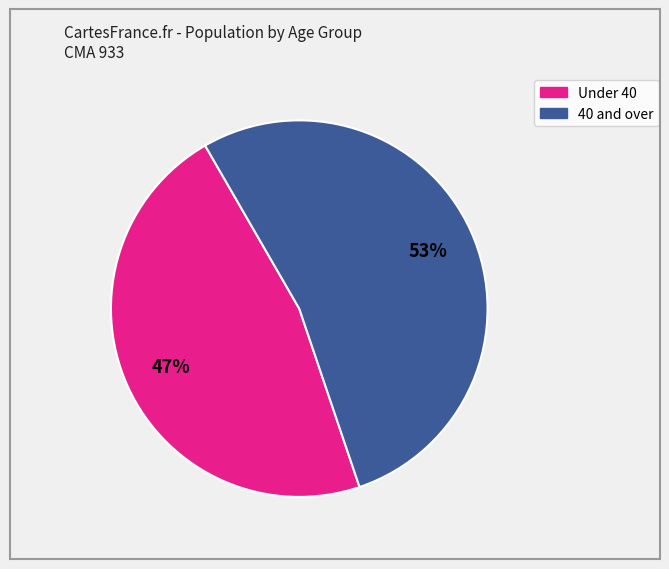

How many slices are in this pie chart?

2